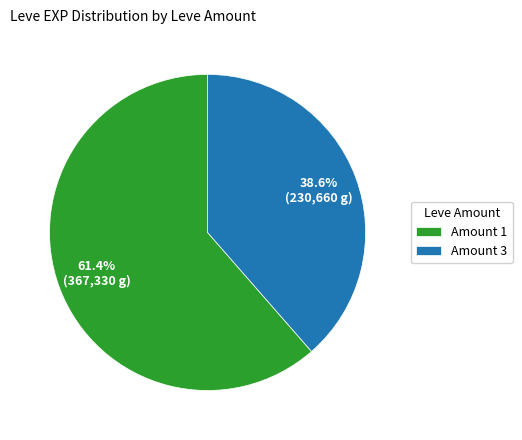

How many slices are in this pie chart?

2